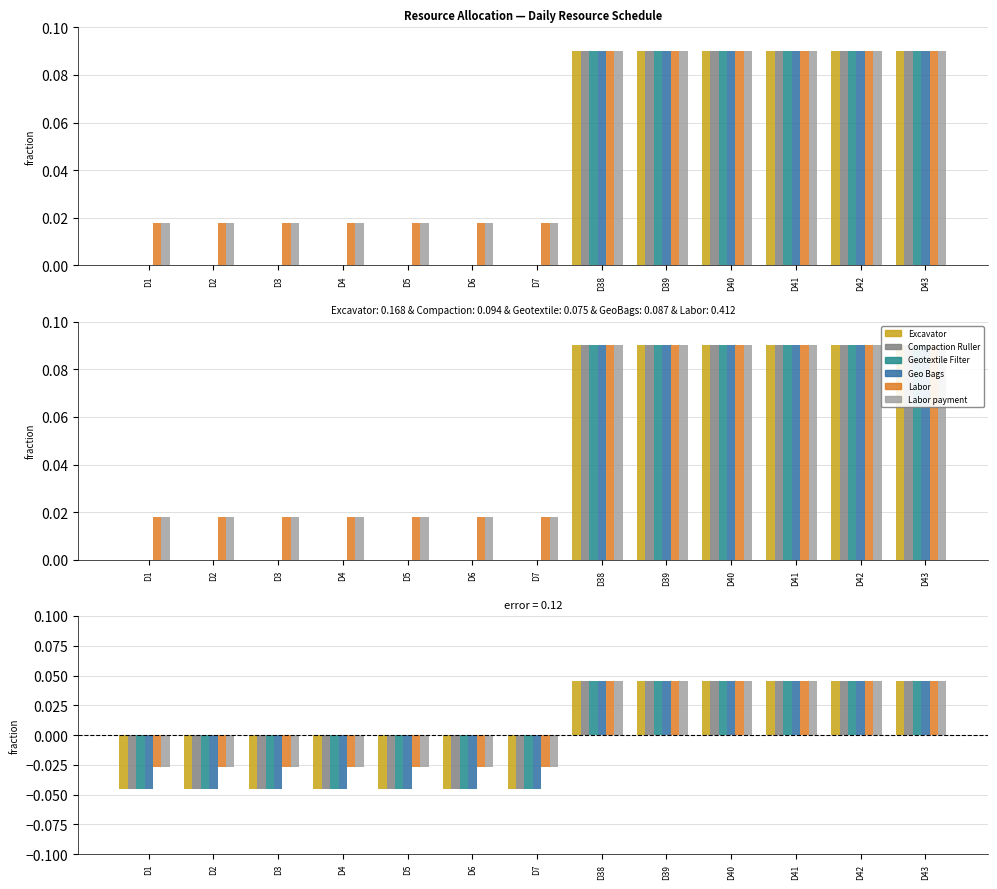

The Labor payment series shows -0.0 at D2. True or false?

True